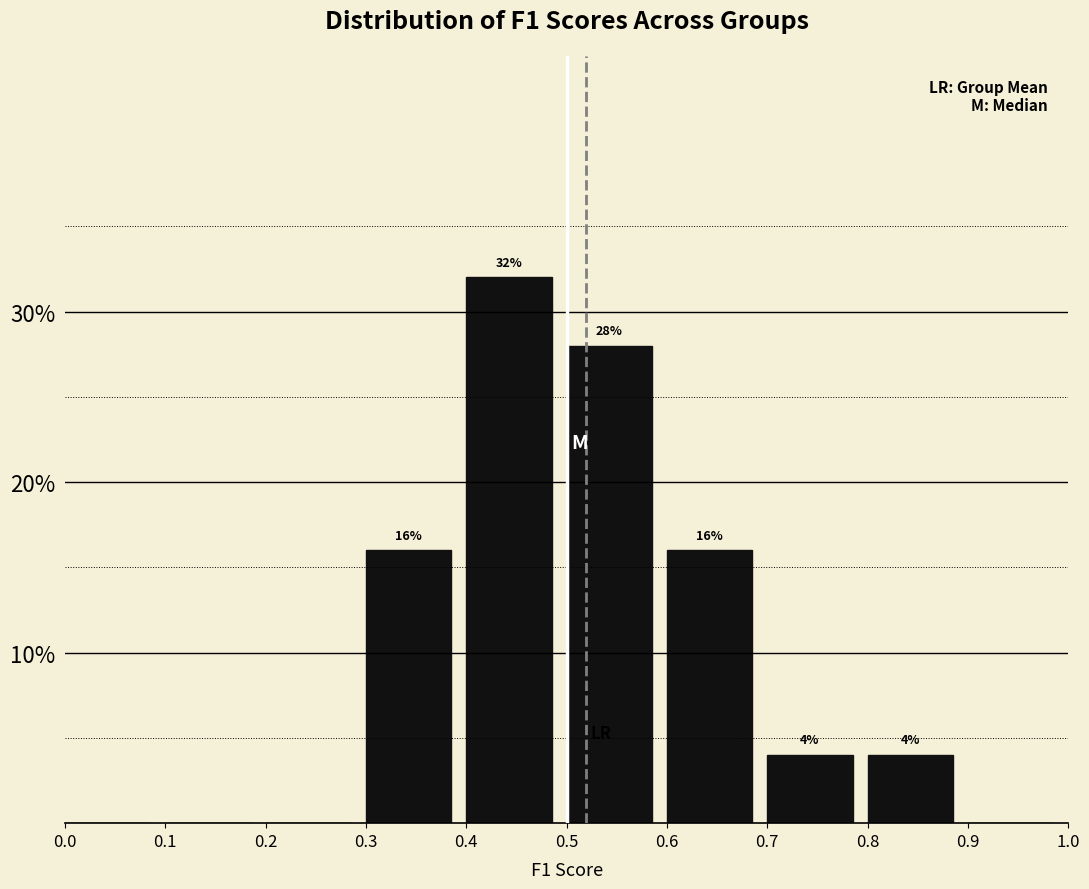

Which range on the x-axis has the tallest bar?

0.4 to 0.5